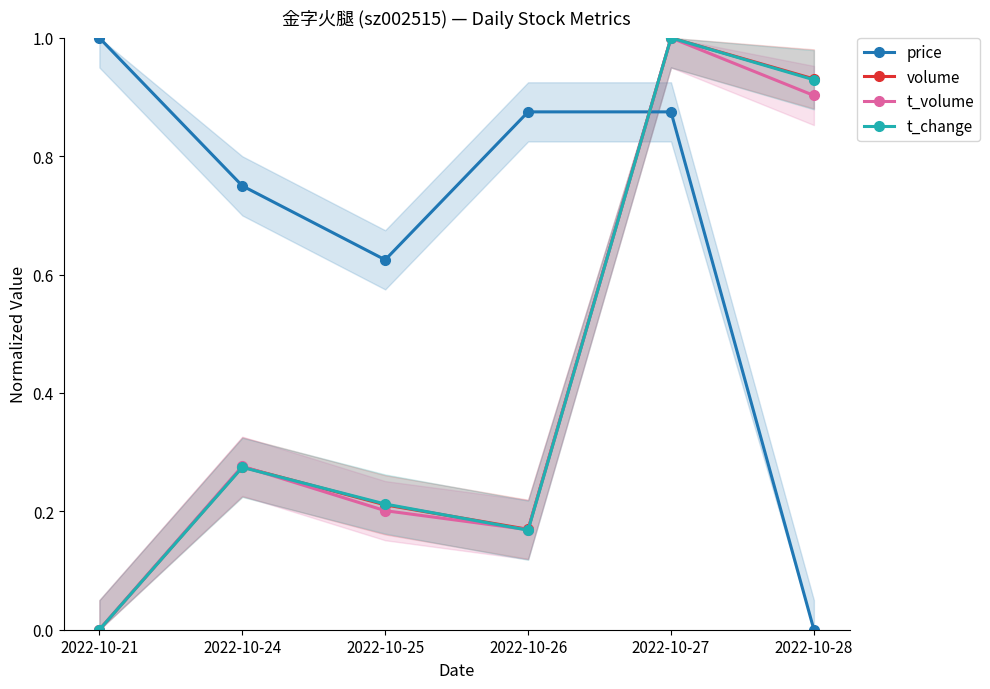

At which category does price reach its first local valley?

2022-10-25